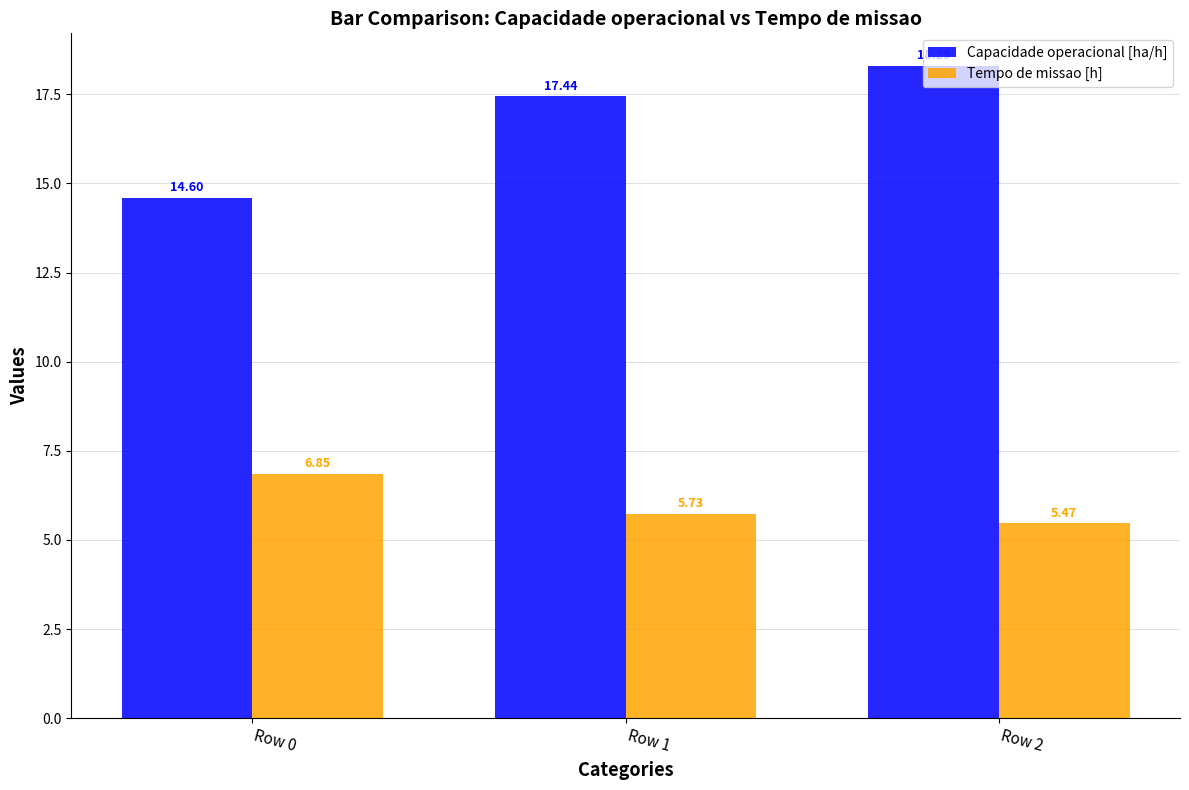

Does the chart contain stacked bars?

No